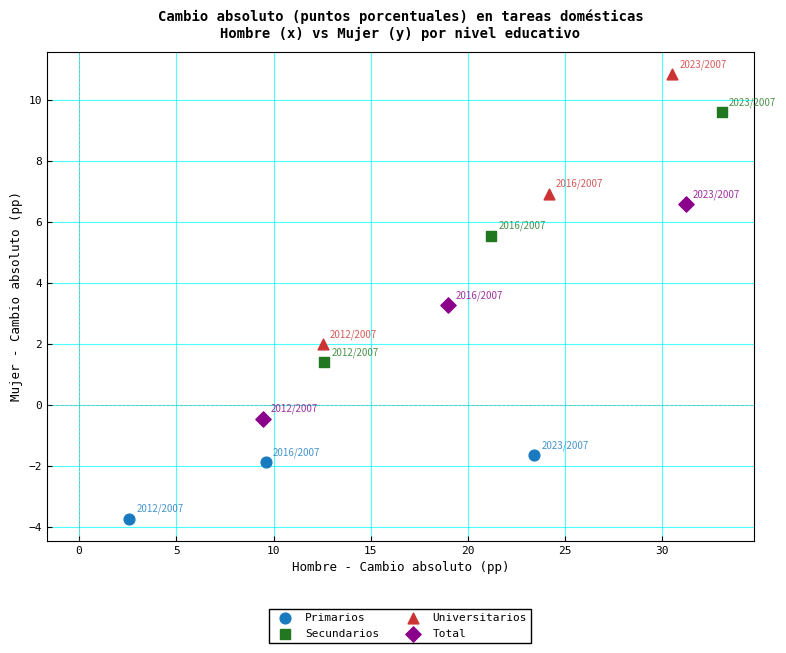

Which series contains the lowest Y value?

Primarios